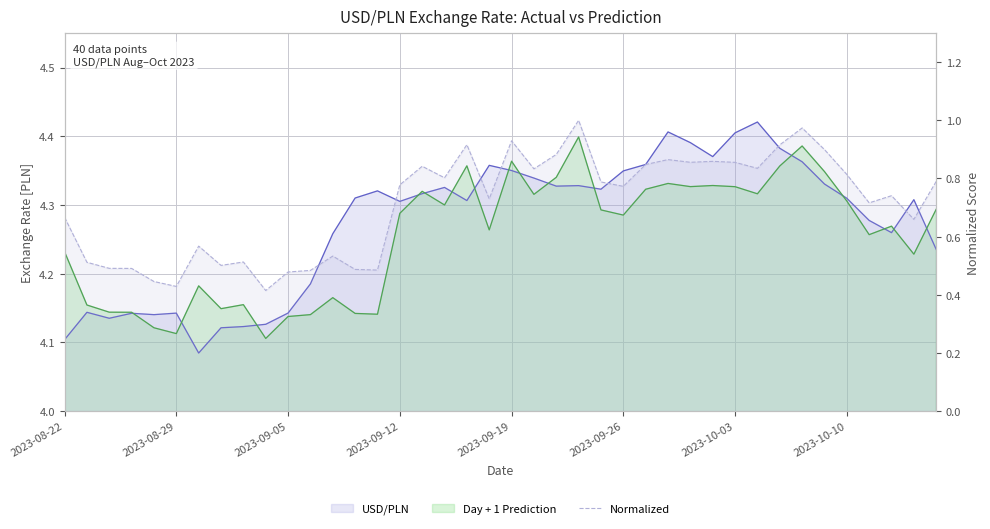

Which series changed the most between 2023-10-03 and 32?

Normalized